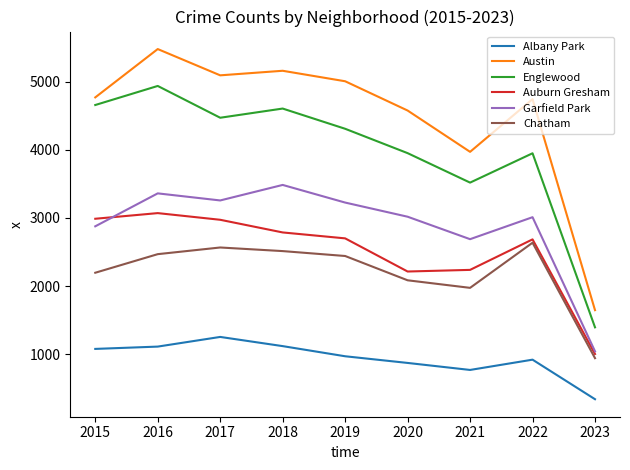

Is it true that Chatham equals 2513 at 2018?

True